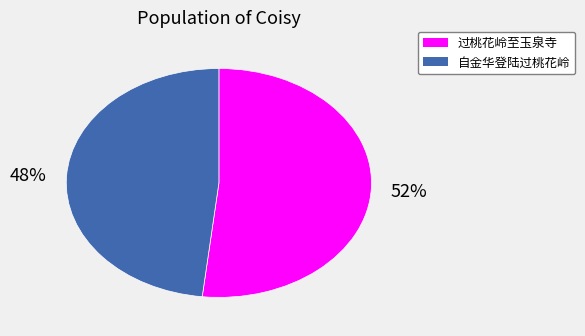

Rank the categories by value from lowest to highest.

自金华登陆过桃花岭, 过桃花岭至玉泉寺